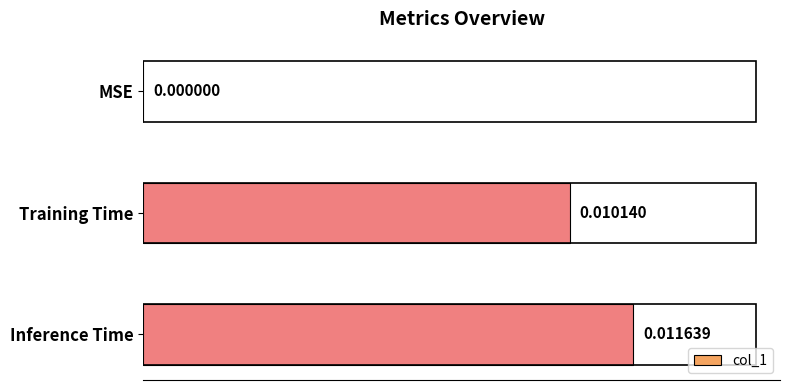

At which label is the value closest to 0?

MSE